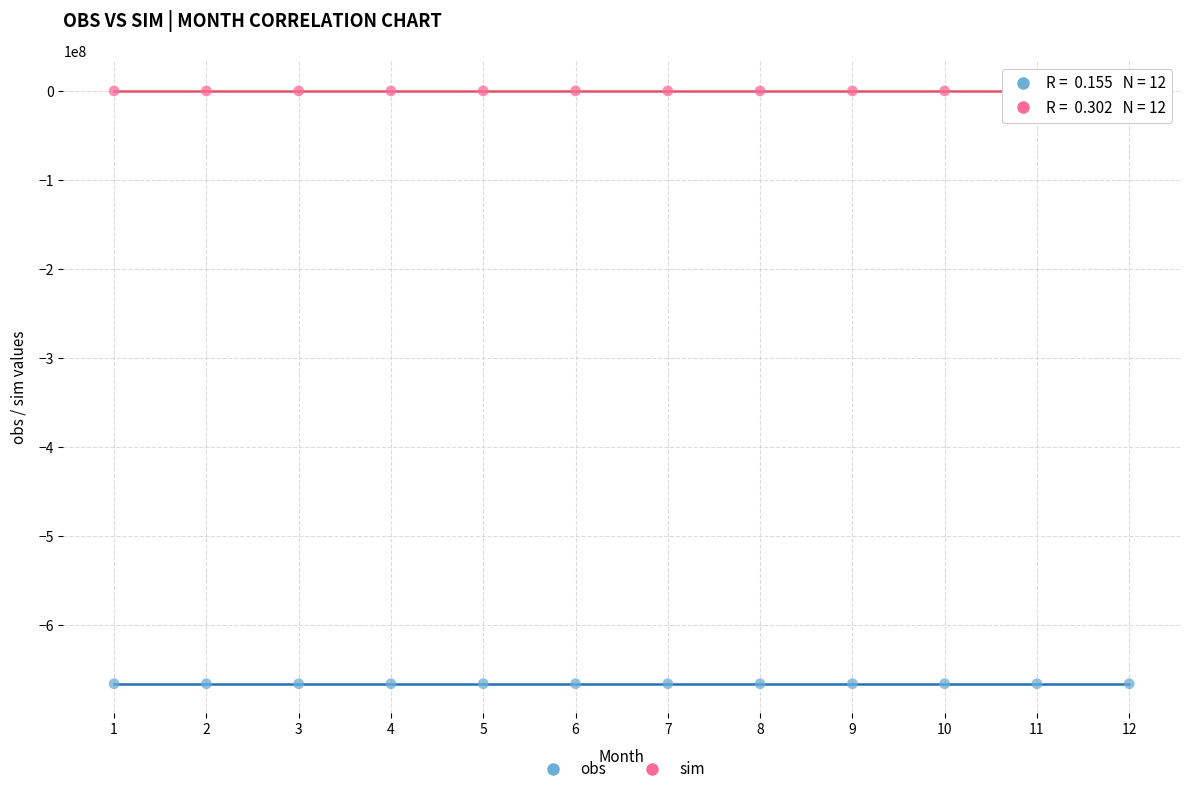

Which series has the widest spread of Y values?

sim